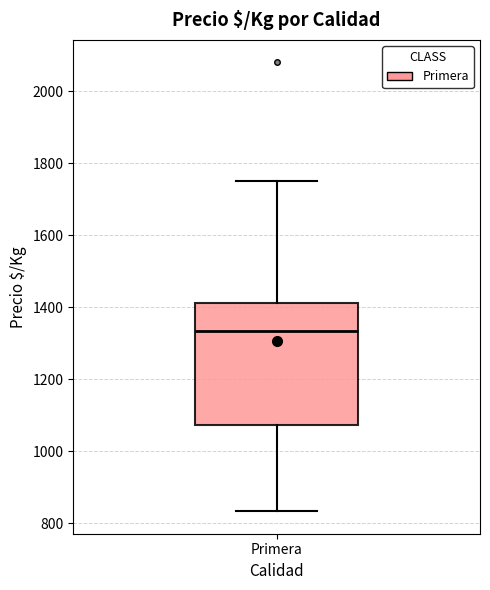

Read this box plot against the y-axis: the position of the median line, the range covered by the box, and the ends of both whiskers. The values are not printed on the chart, so give them approximately, as read against the axis.

median 1340, box 1080 to 1420, whiskers 840 to 1760